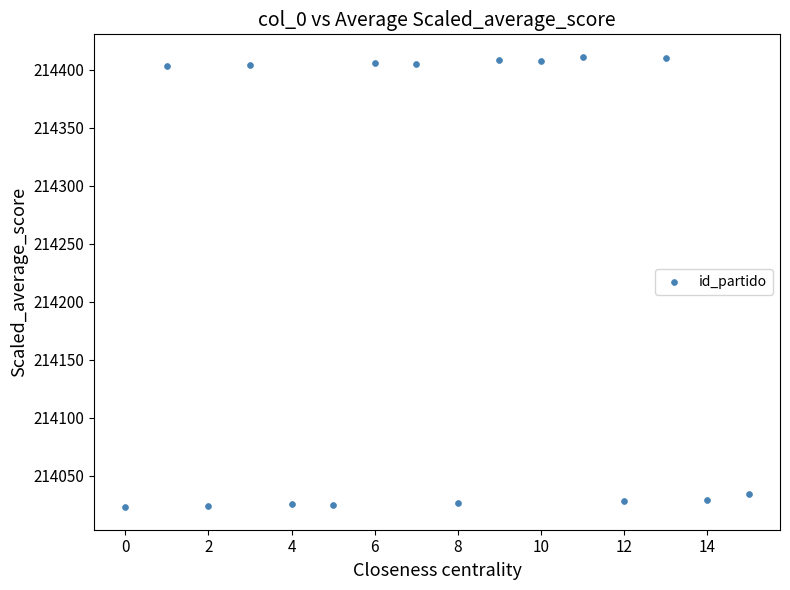

How many points are shown in the scatter plot?

16